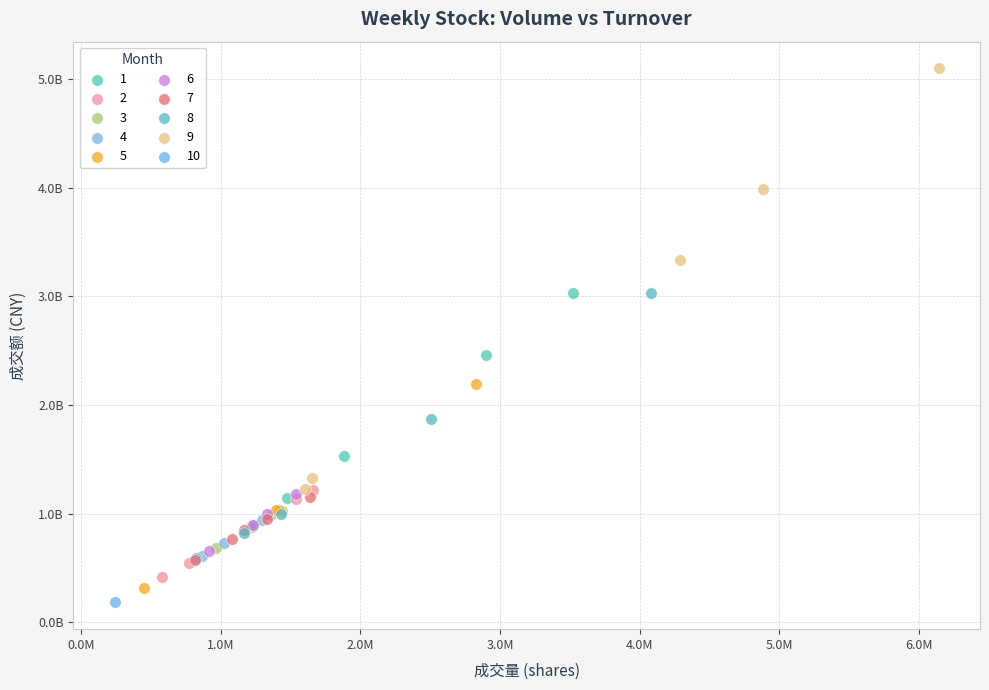

What are all the series names shown in the legend?

1, 2, 3, 4, 5, 6, 7, 8, 9, 10